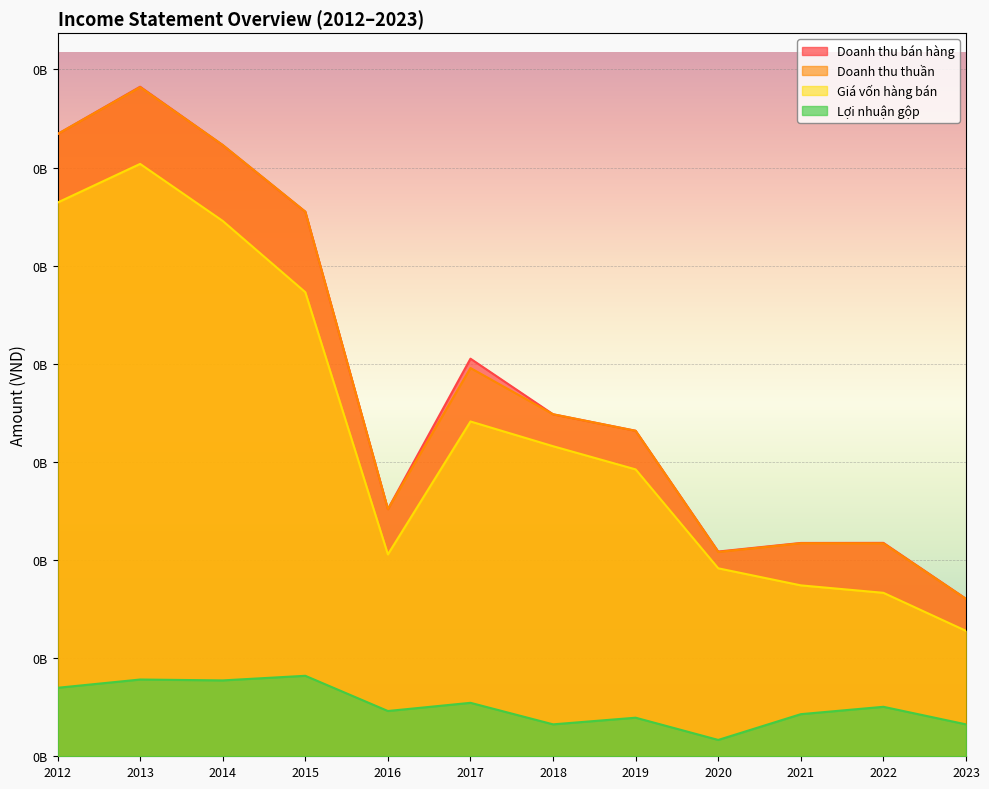

At which label does Lợi nhuận gộp reach its peak?

2015